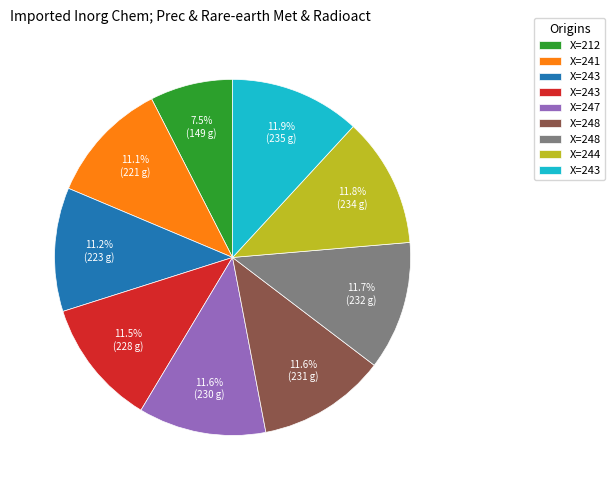

Count the number of slices in the pie.

9